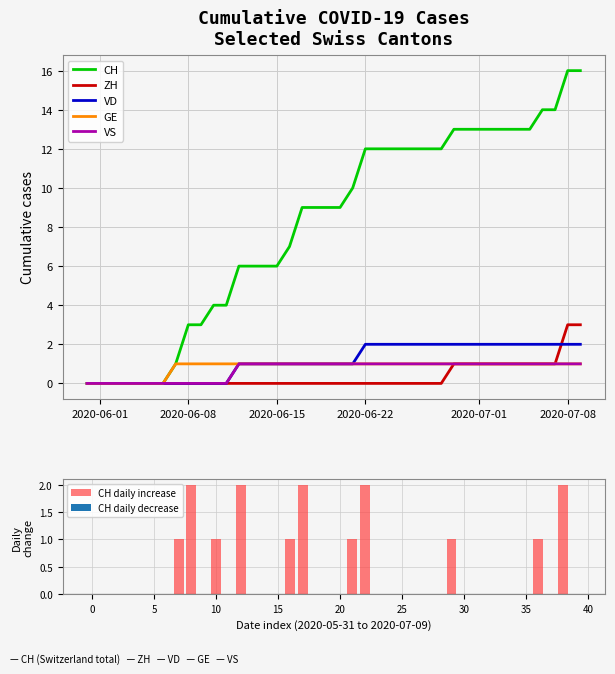

The CH daily increase series shows 1 at 7. True or false?

True